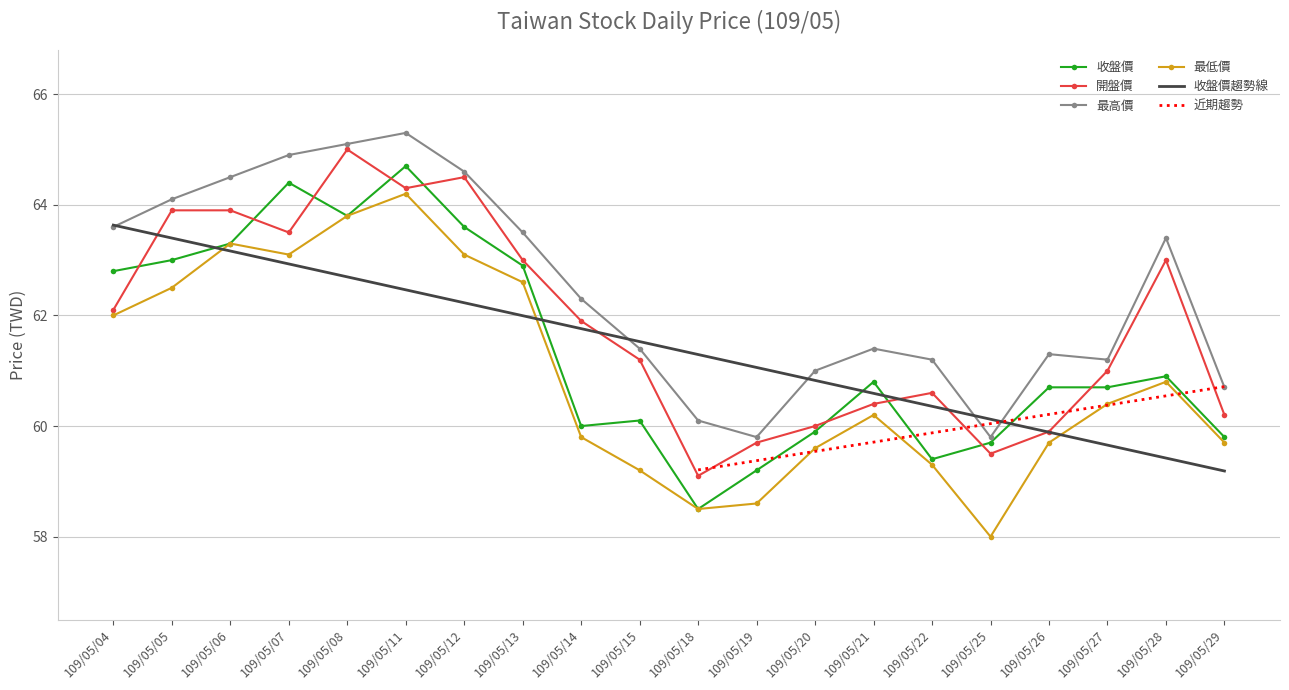

What is the total value across all series at 109/05/21?

242.8